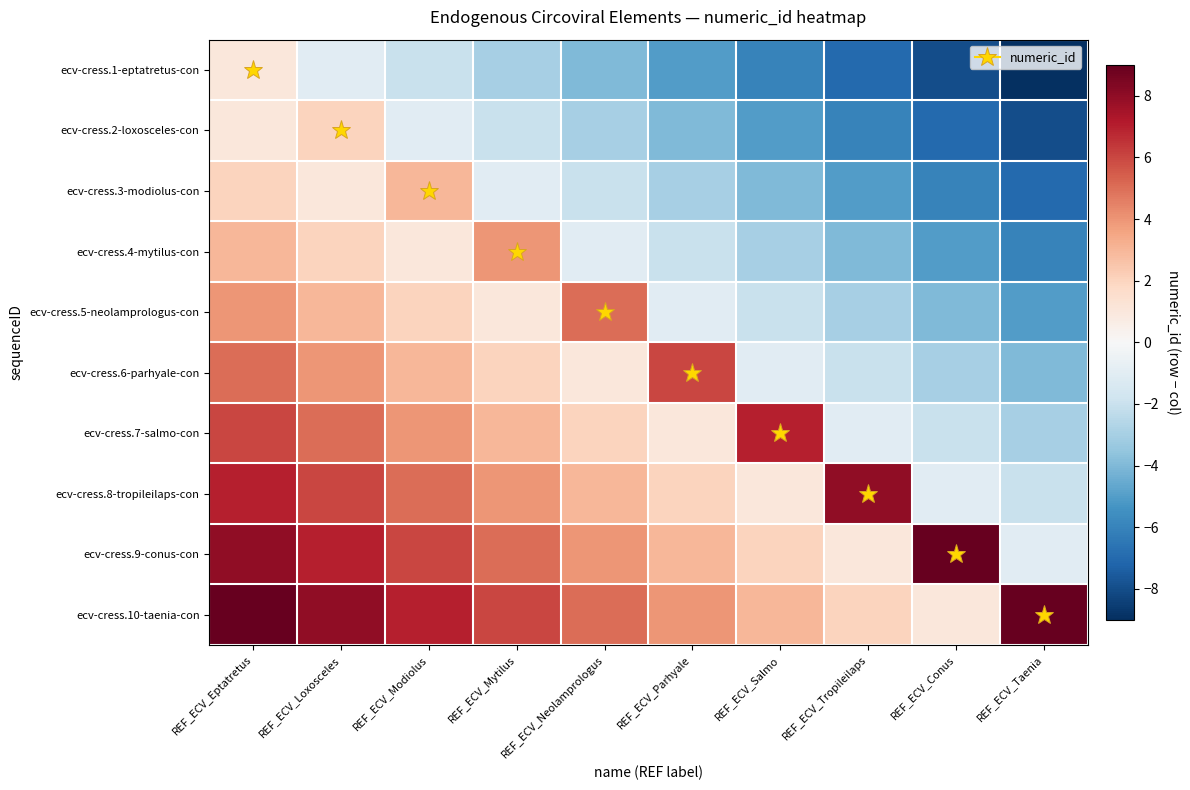

Which has a higher value, REF_ECV_Eptatretus or REF_ECV_Parhyale?

REF_ECV_Eptatretus